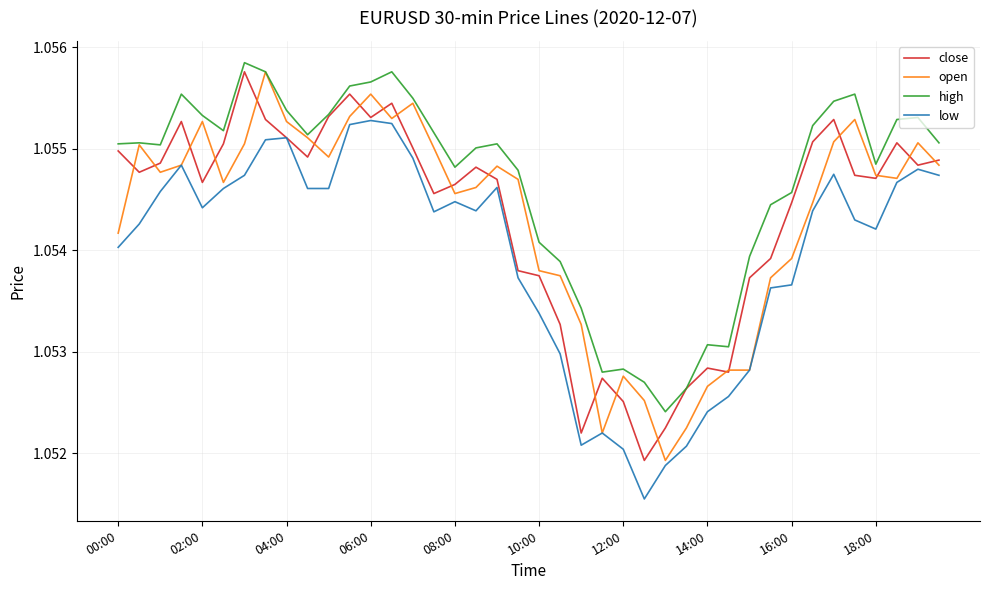

Which series has the largest total across all categories?

high